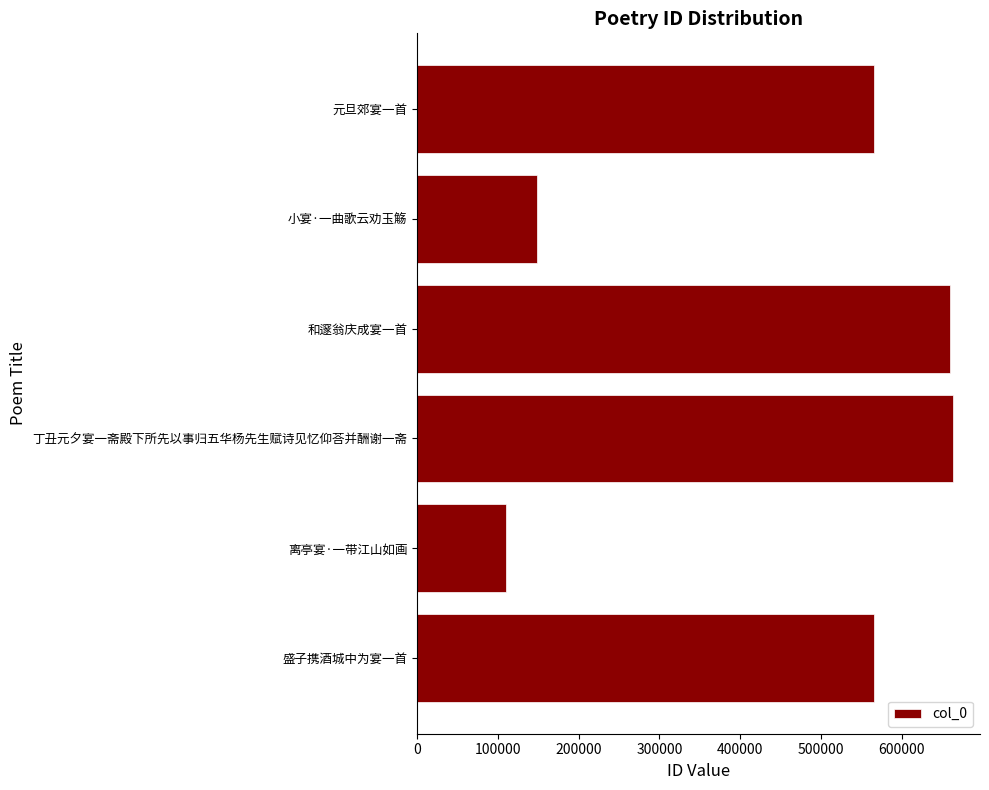

What is the average value?

452344